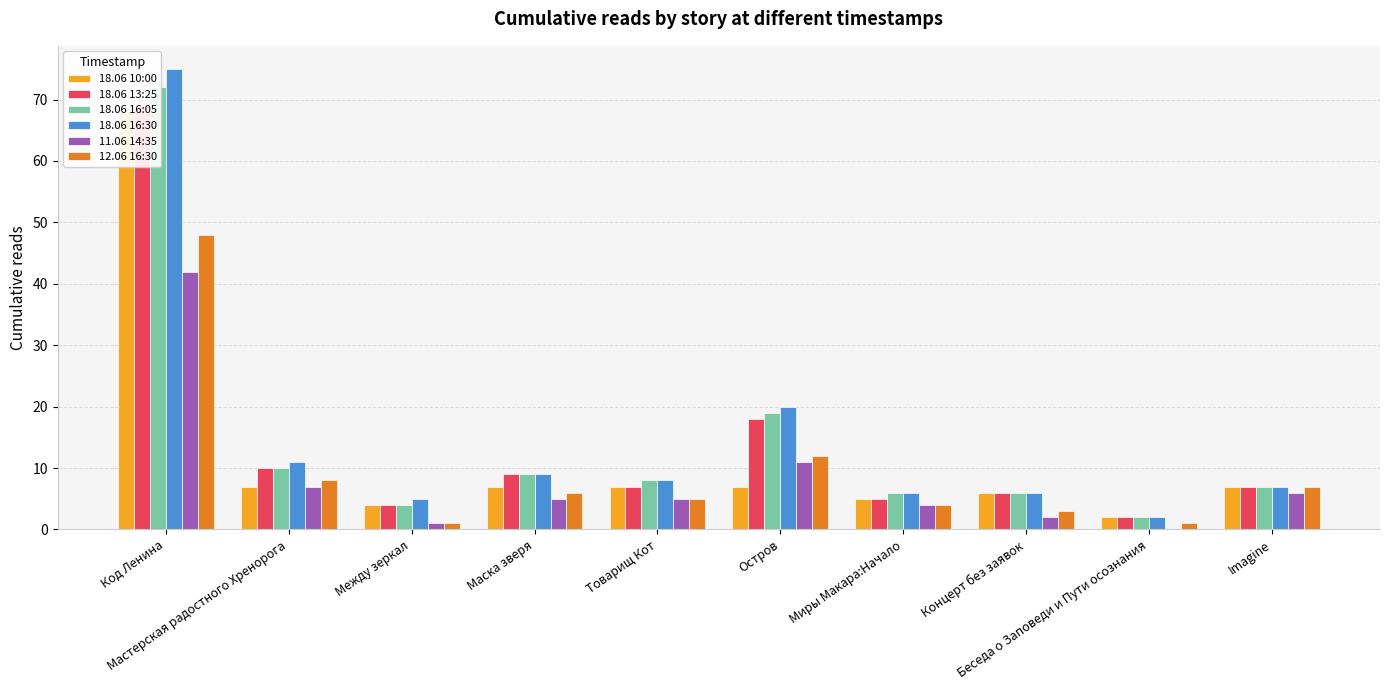

Reading left to right, list all the values displayed in this chart.

18.06 10:00: 68	7	4	7	7	7	5	6	2	7
18.06 13:25: 69	10	4	9	7	18	5	6	2	7
18.06 16:05: 72	10	4	9	8	19	6	6	2	7
18.06 16:30: 75	11	5	9	8	20	6	6	2	7
11.06 14:35: 42	7	1	5	5	11	4	2	0	6
12.06 16:30: 48	8	1	6	5	12	4	3	1	7